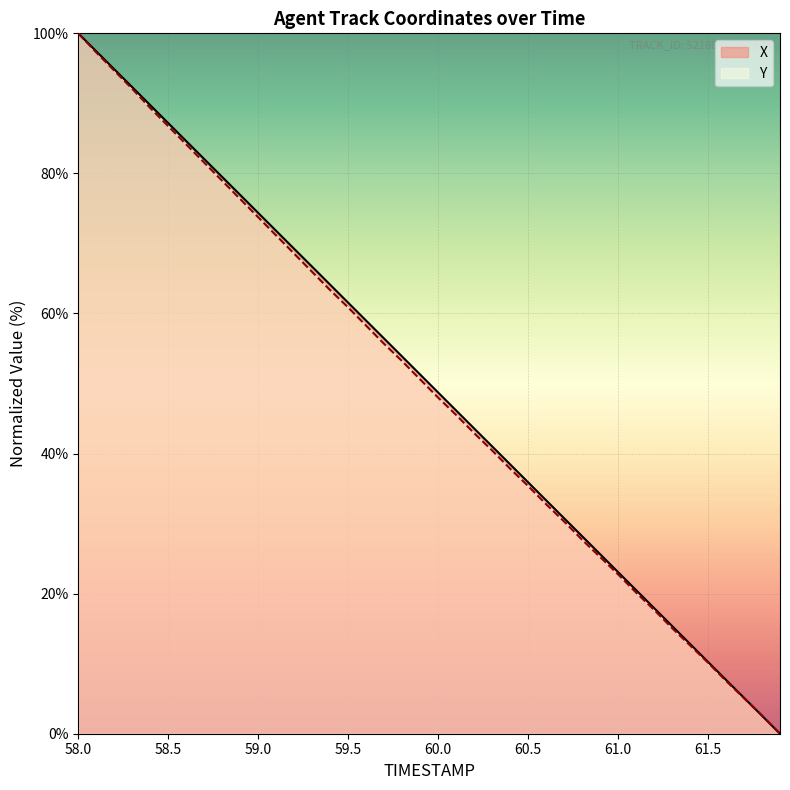

What are all the series names shown in the legend?

X, Y